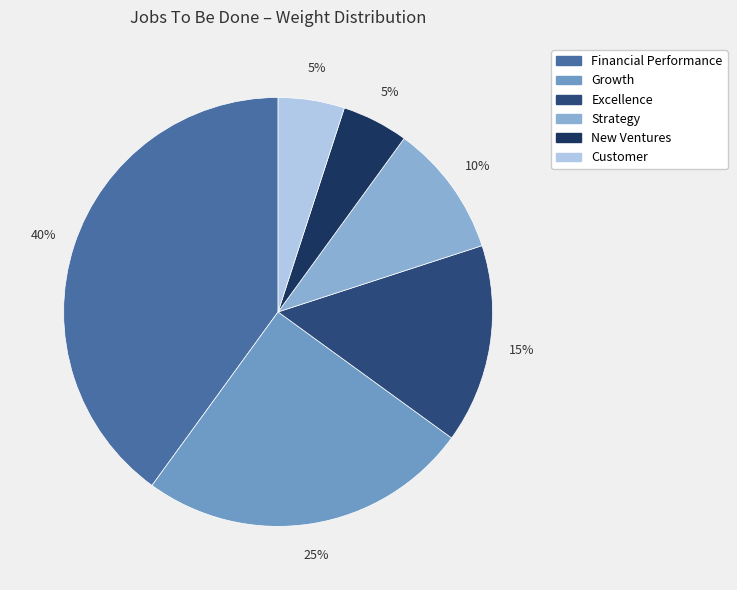

What is the change in value from Financial Performance to Excellence?

-25